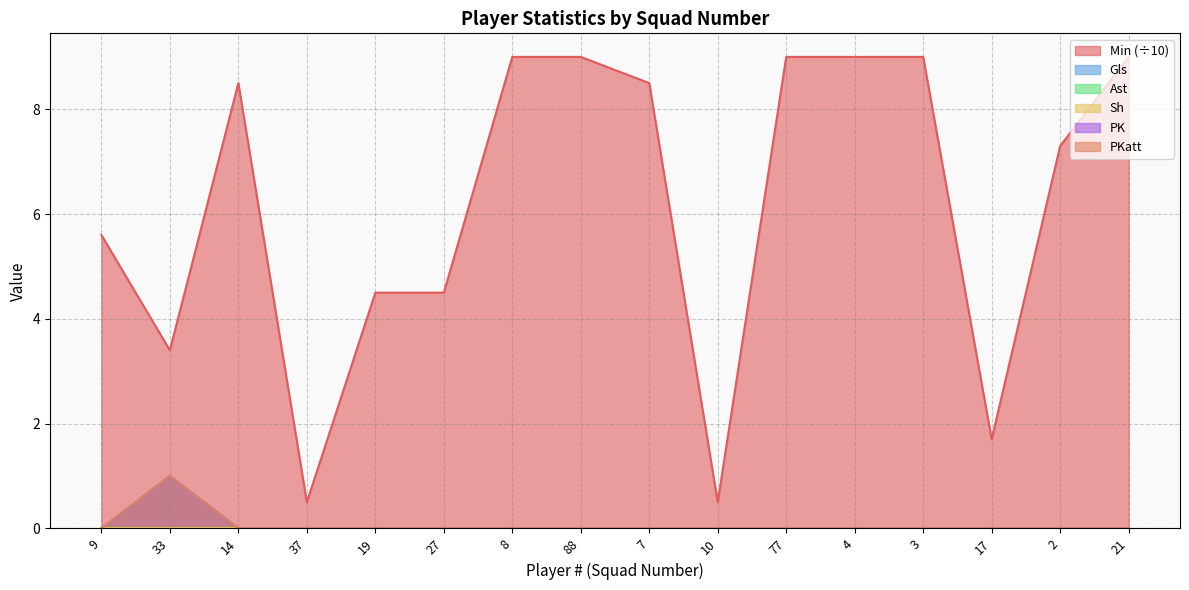

How many interior local peaks does the Gls series have?

1